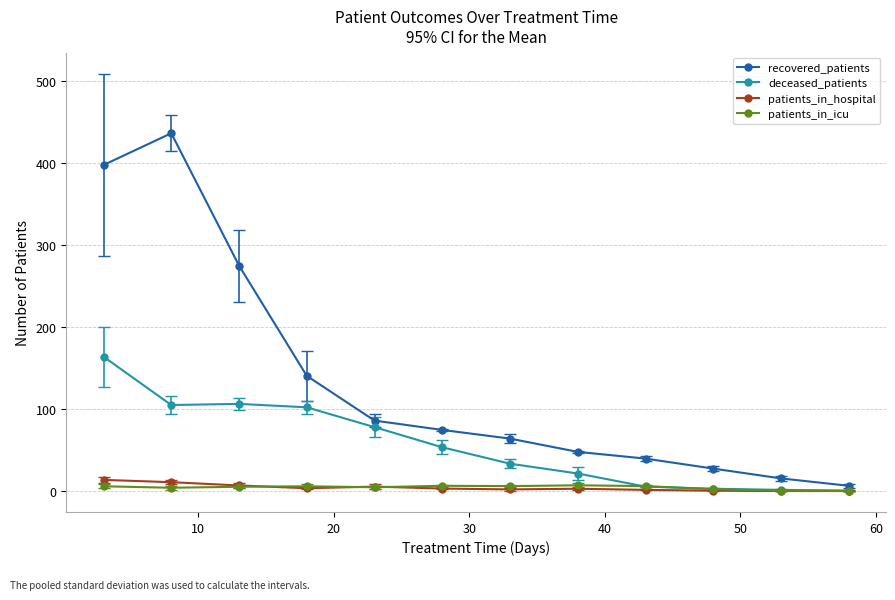

How many series are shown in this chart?

4